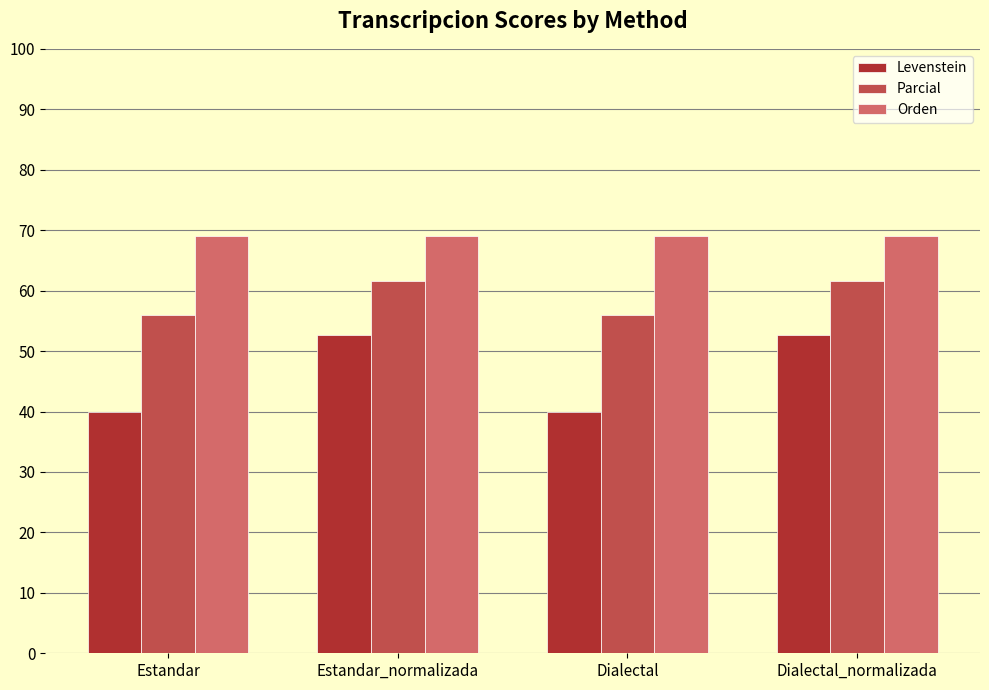

What is the label of the 3rd bar from the left?

Dialectal